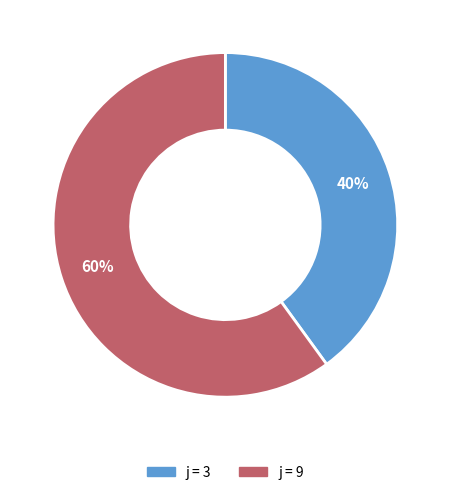

Is there a majority slice in this chart?

Yes